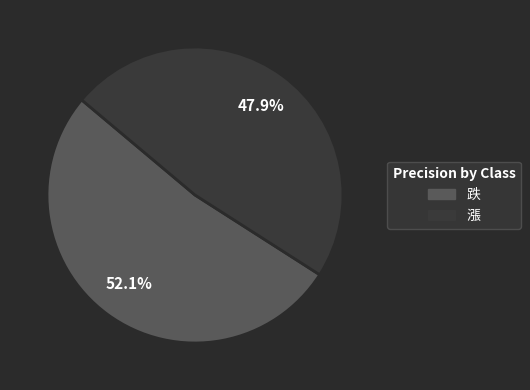

To the nearest percent, what portion does 跌 represent?

52%